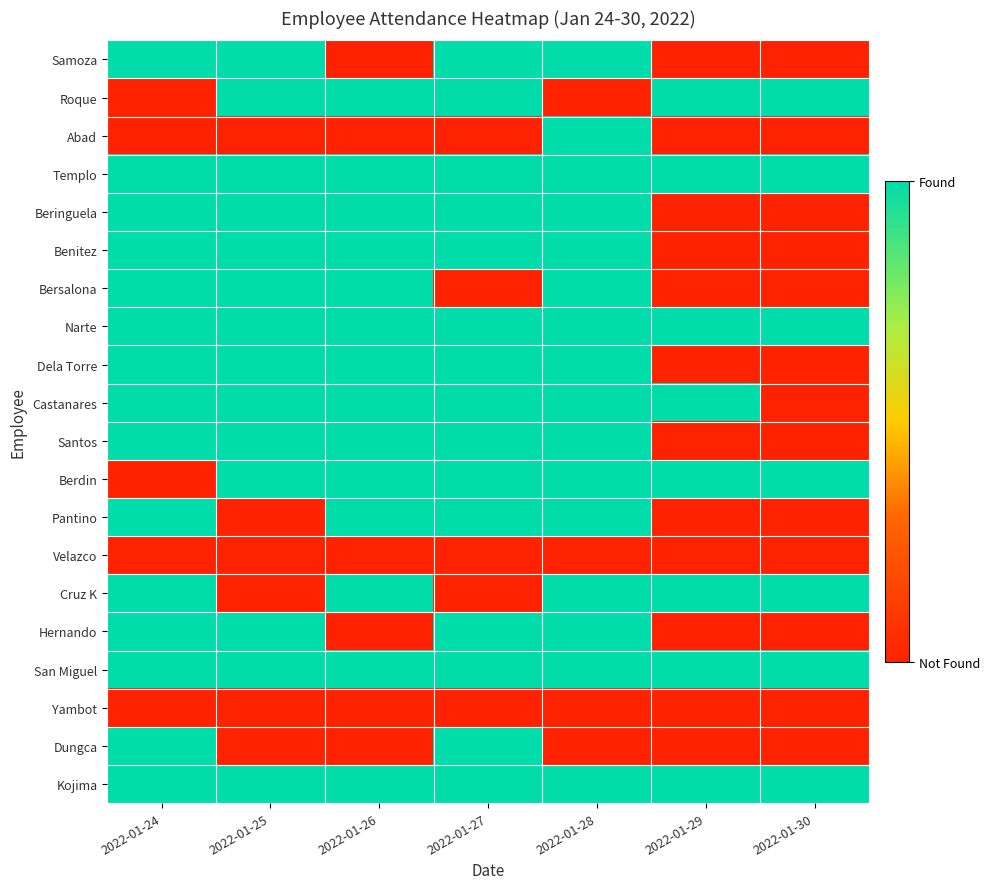

Rank the series by their maximum value, from highest to lowest.

Samoza, Roque, Abad, Templo, Beringuela, Benitez, Bersalona, Narte, Dela Torre, Castanares, Santos, Berdin, Pantino, Cruz K, Hernando, San Miguel, Dungca, Kojima, Velazco, Yambot